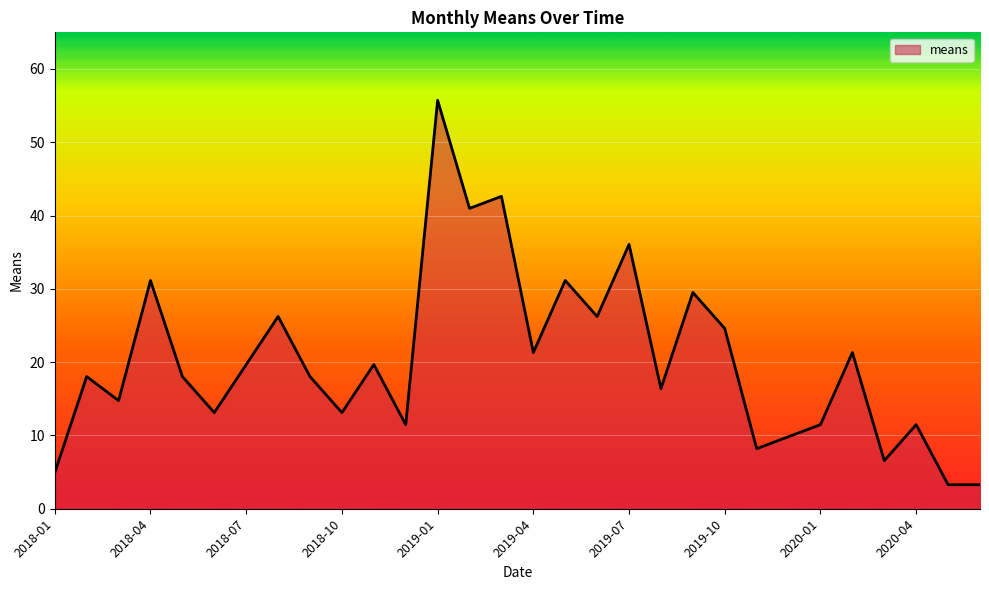

What is the greatest value displayed?

55.7